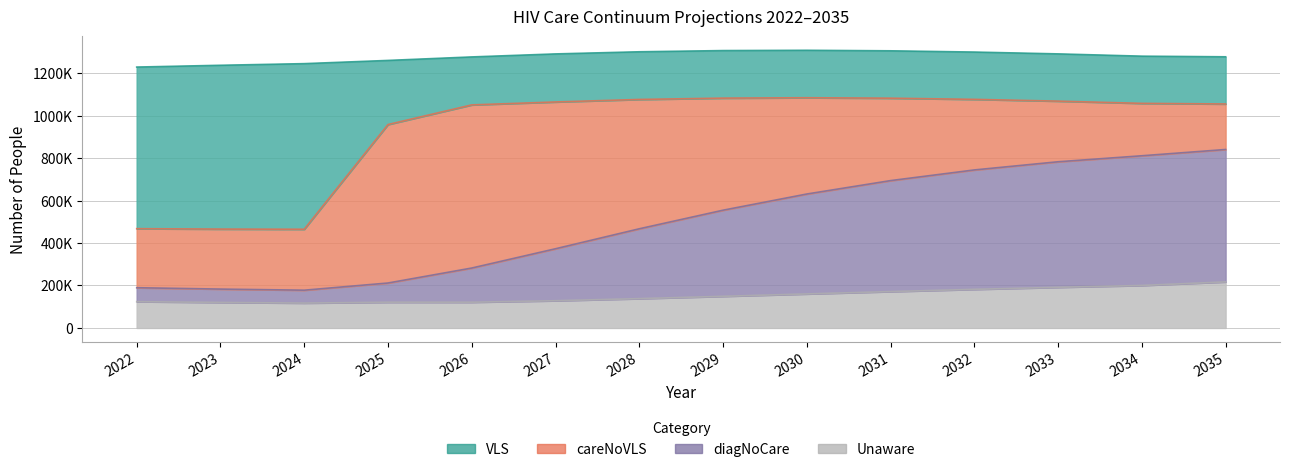

The diagNoCare series shows 466895 at 2028. True or false?

True